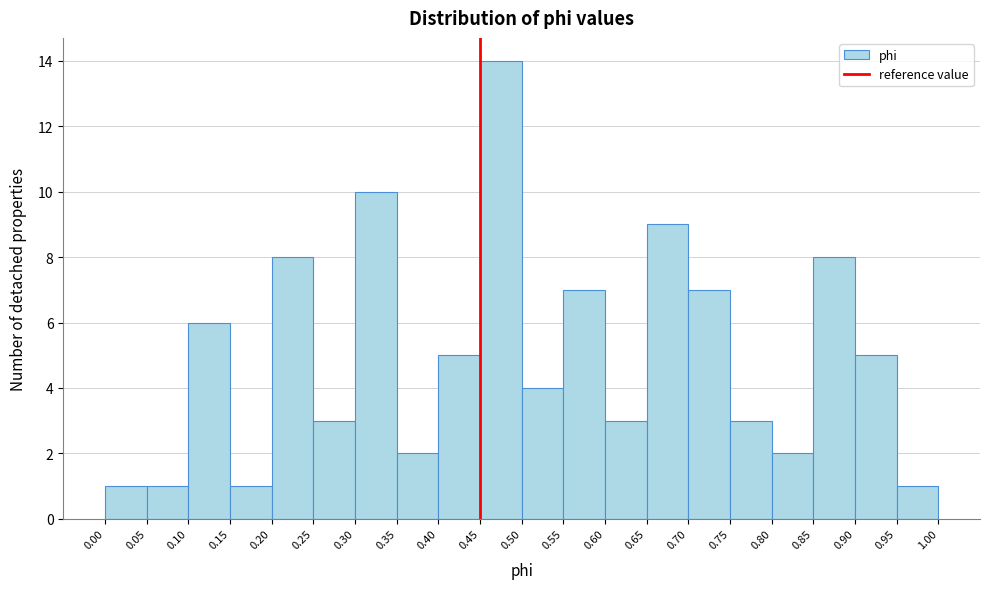

Over which range of the x-axis is the bar tallest?

0.45 to 0.50